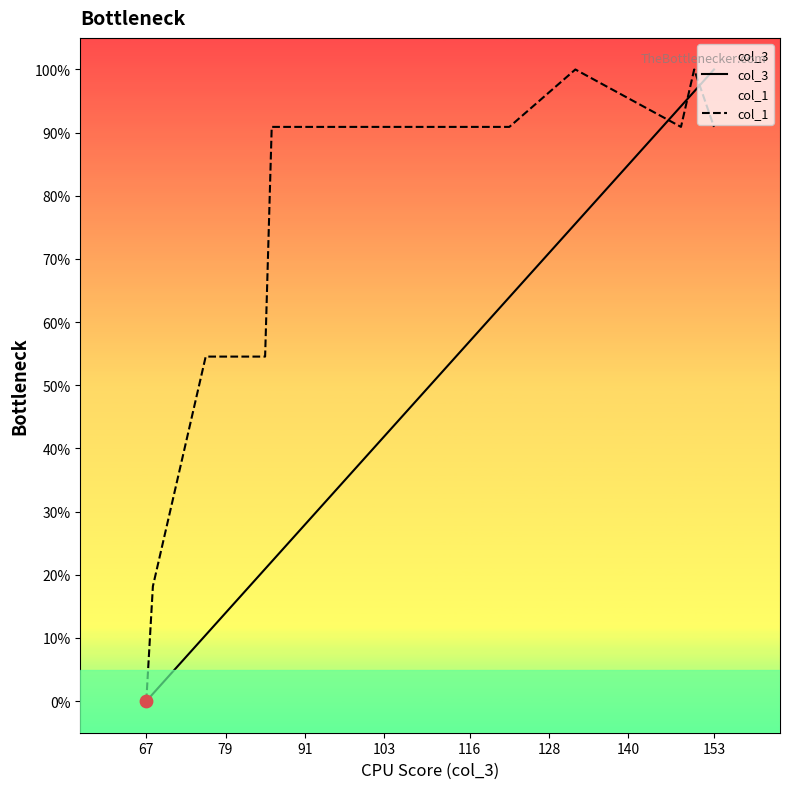

Which series reaches the maximum Y coordinate?

col_3